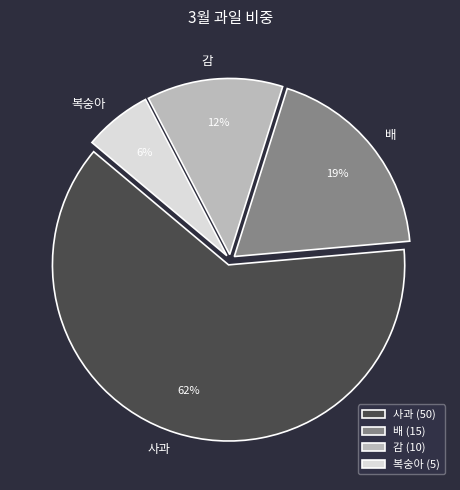

To the nearest percent, what percentage of the pie is 배?

19%